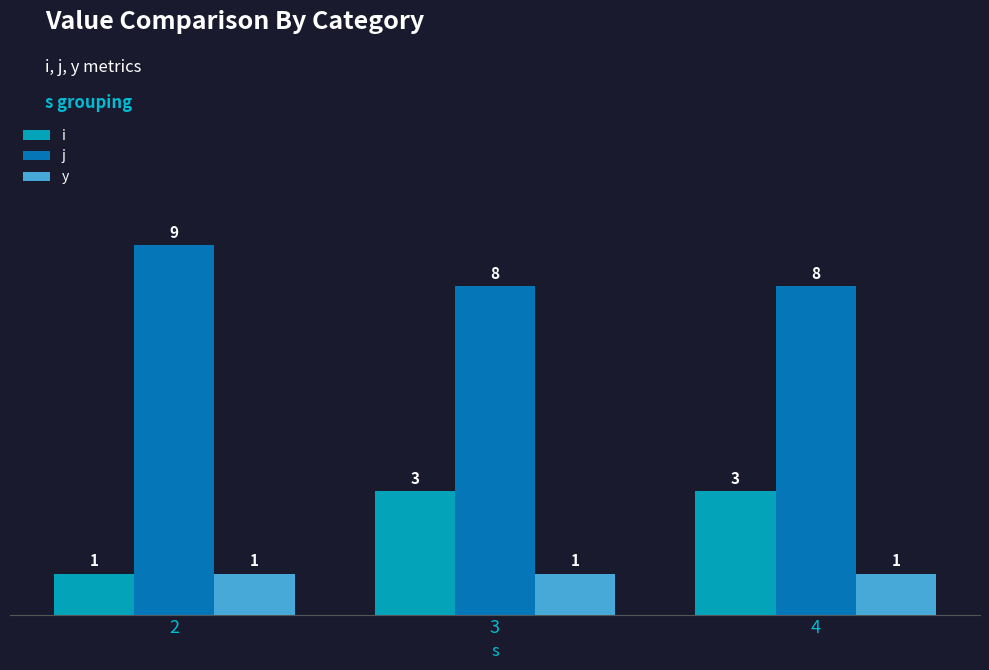

Count the number of categories in the chart.

3